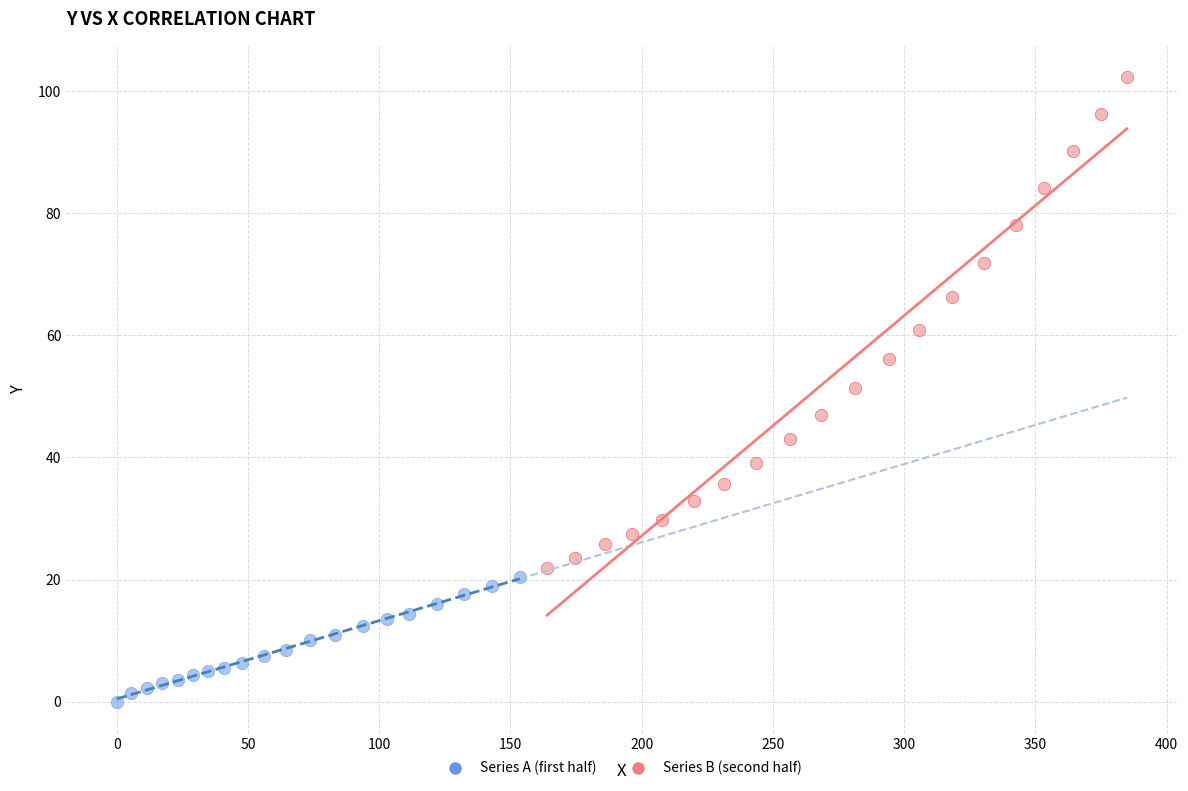

Which series has the largest Y range (max minus min)?

Series B (second half)